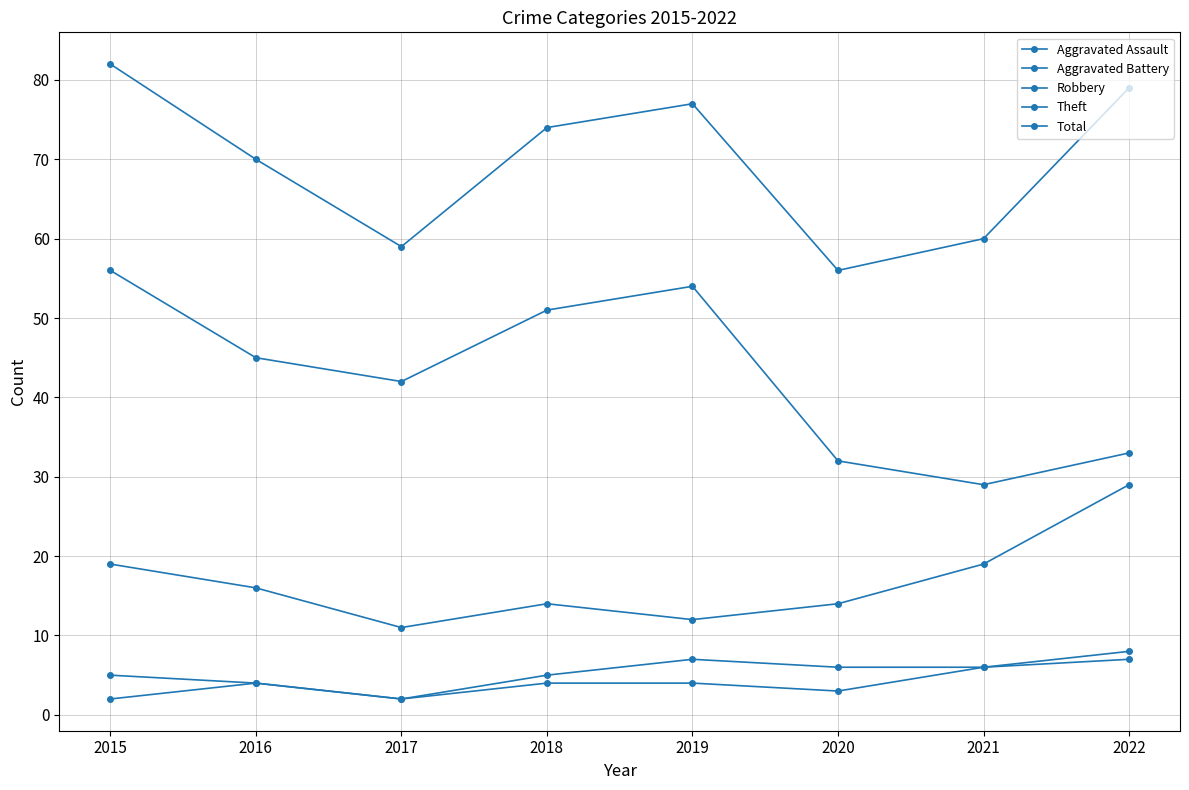

Which series has the largest range (max minus min)?

Theft